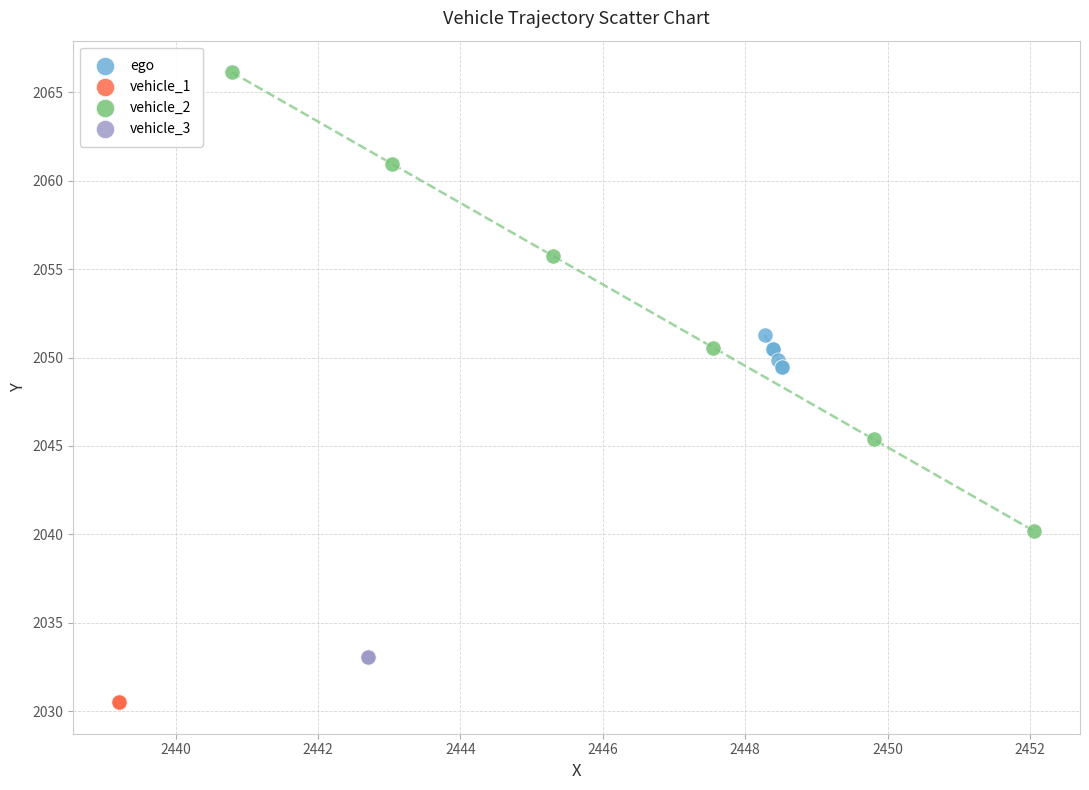

Which series contains the highest Y value?

vehicle_2